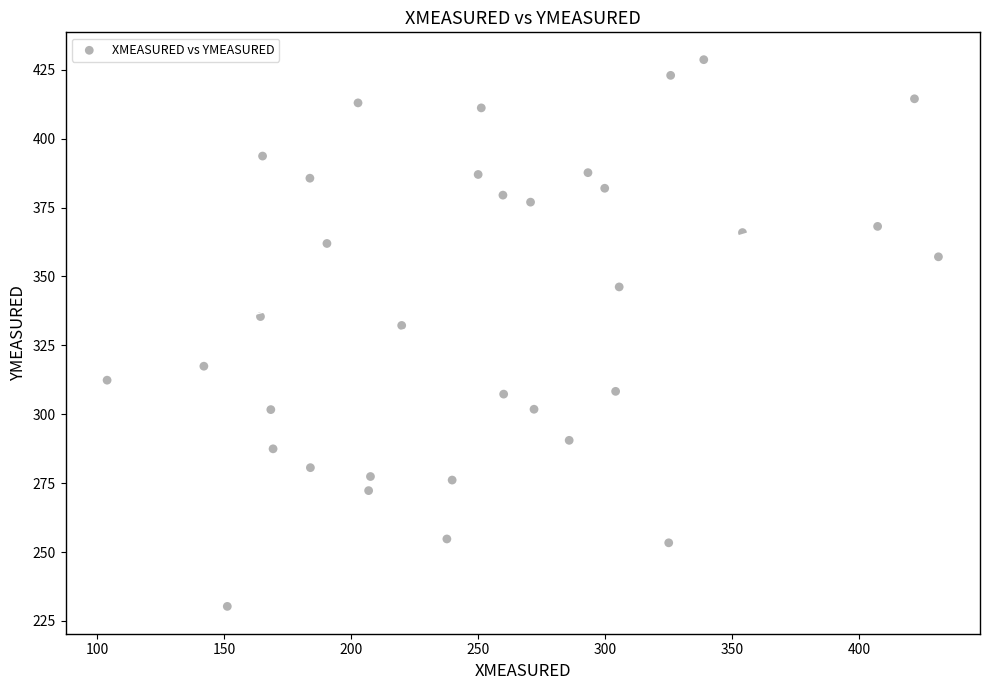

What Y value in the scatter plot is closest to 329?

332.2